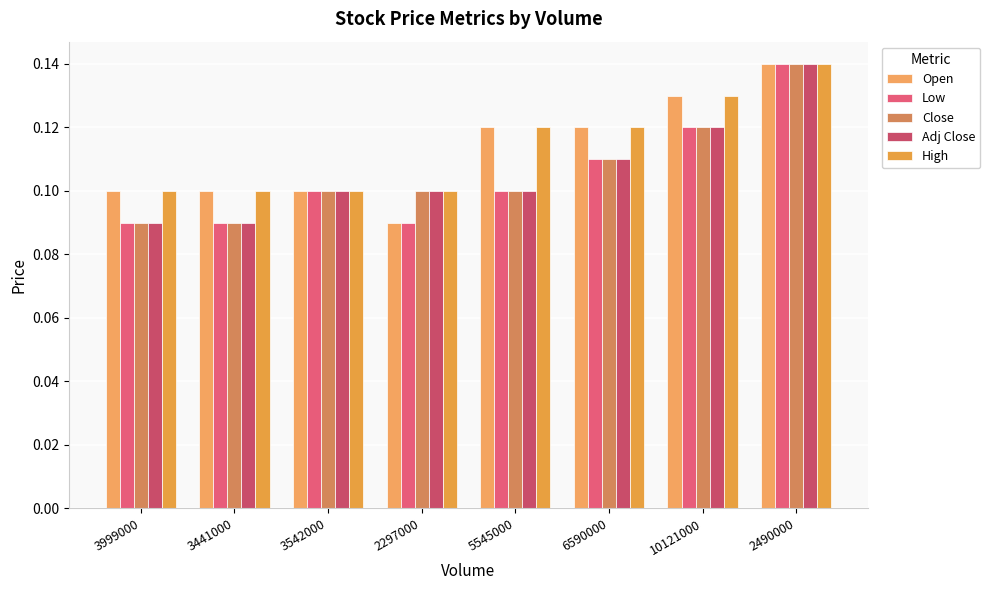

Which series changed the most between 3999000 and 6590000?

Low